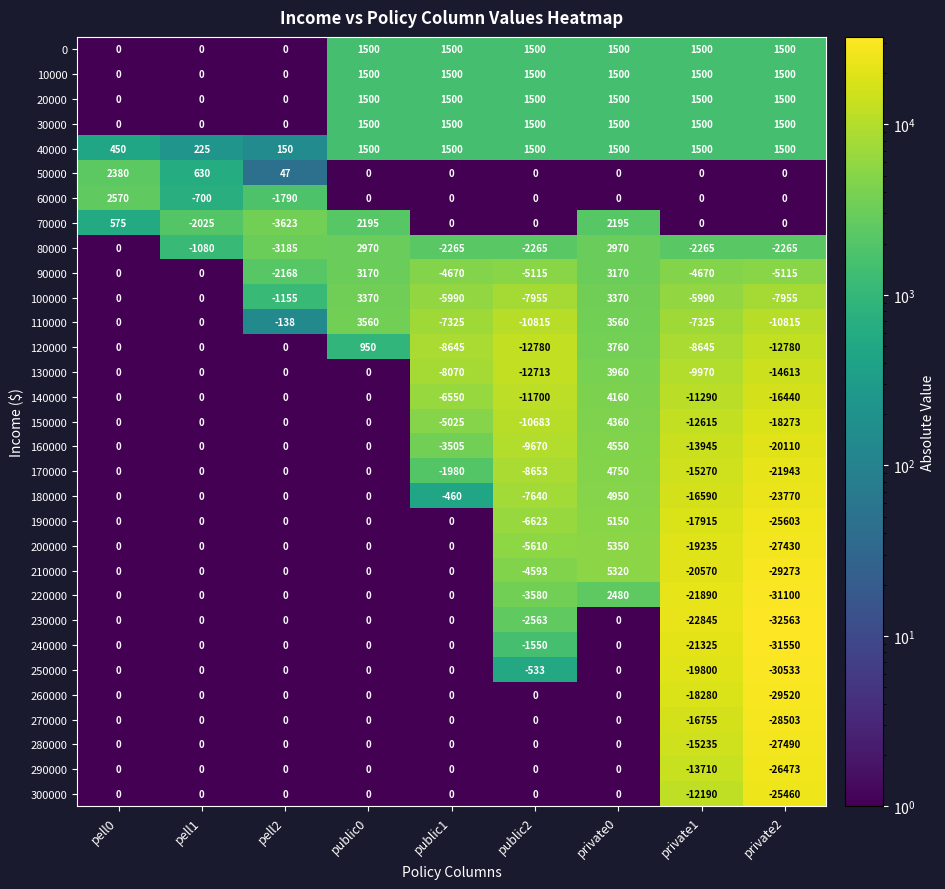

What is the sum of all 240000 values?

-54425